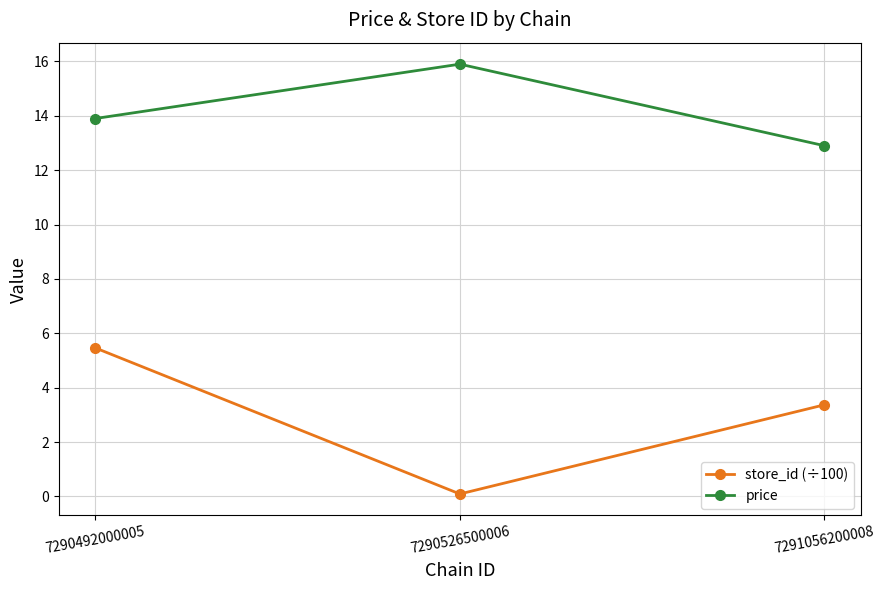

At which label is price closest to 14?

7290492000005